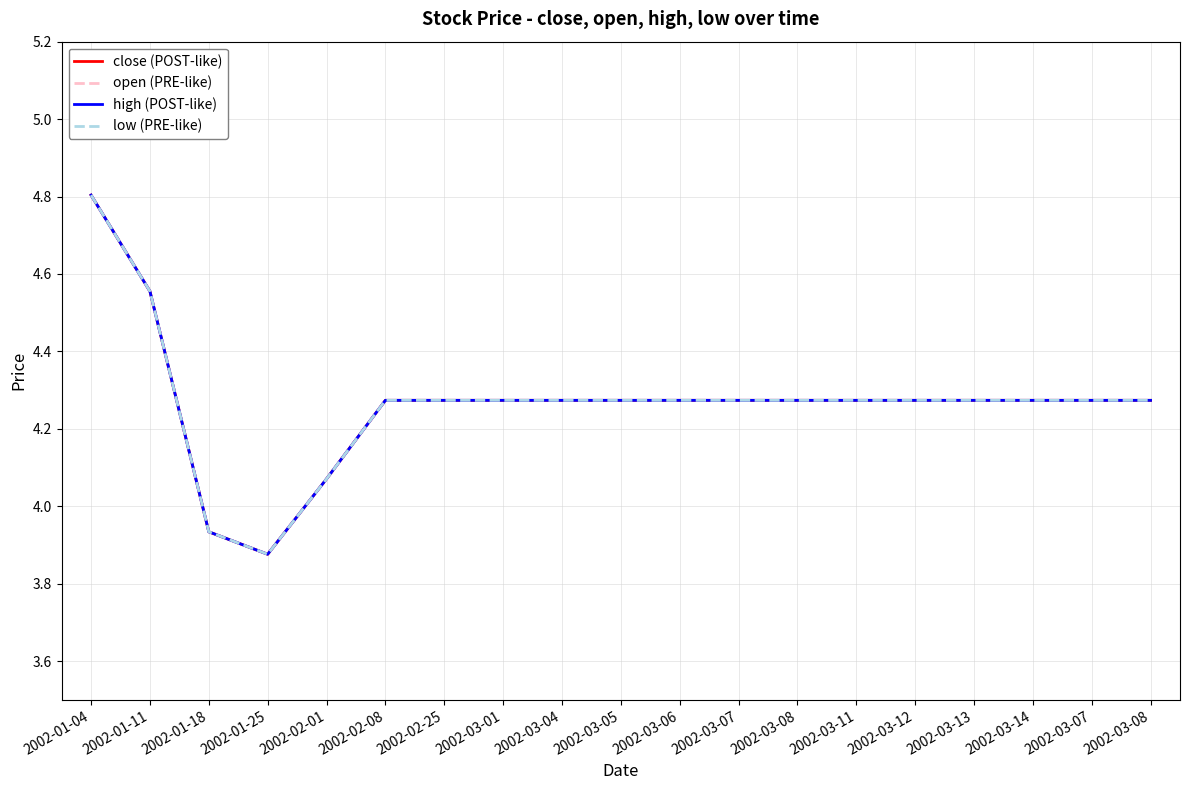

What is the label of the 5th point from the right?

2002-03-12